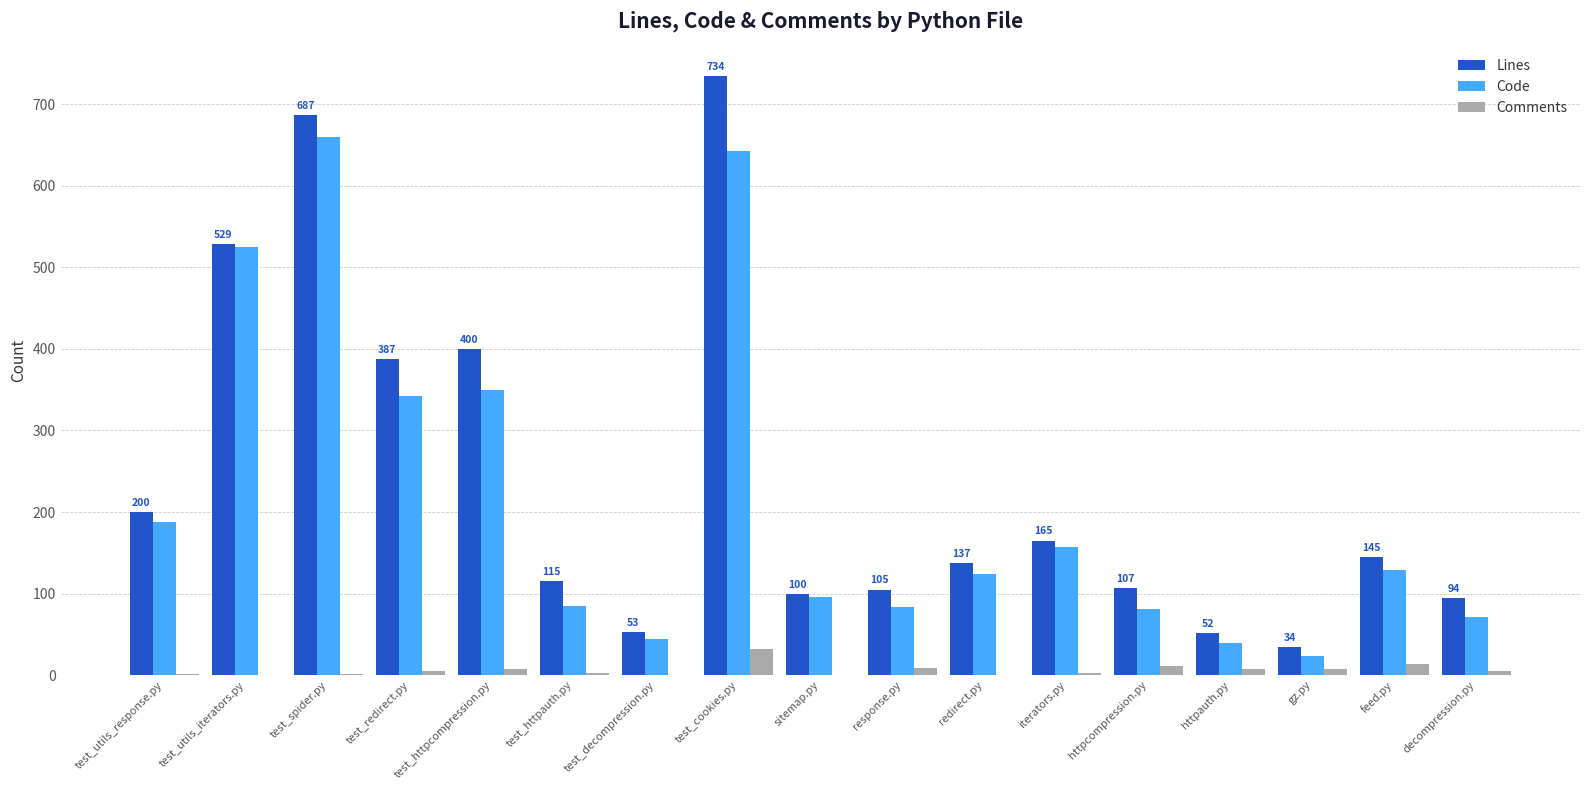

What is the greatest value displayed?

734